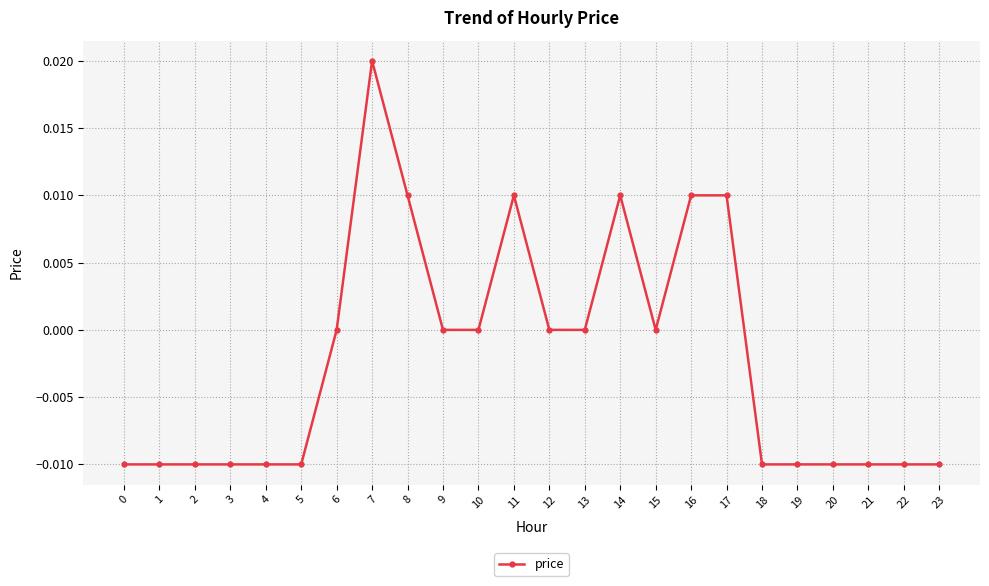

The chart shows a value of 0.0 at 15. True or false?

True